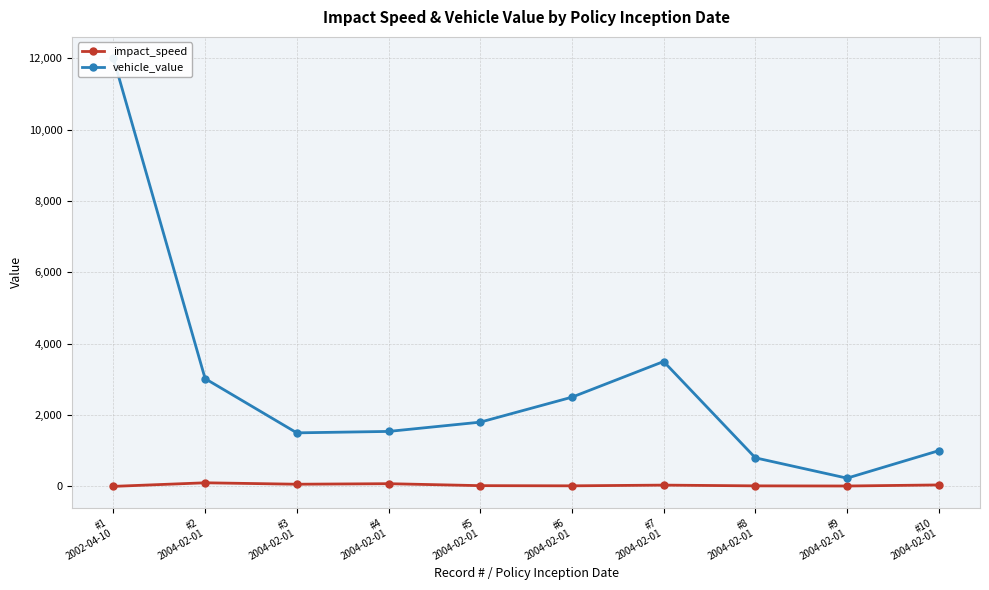

True or false: impact_speed and vehicle_value cross at least once.

False